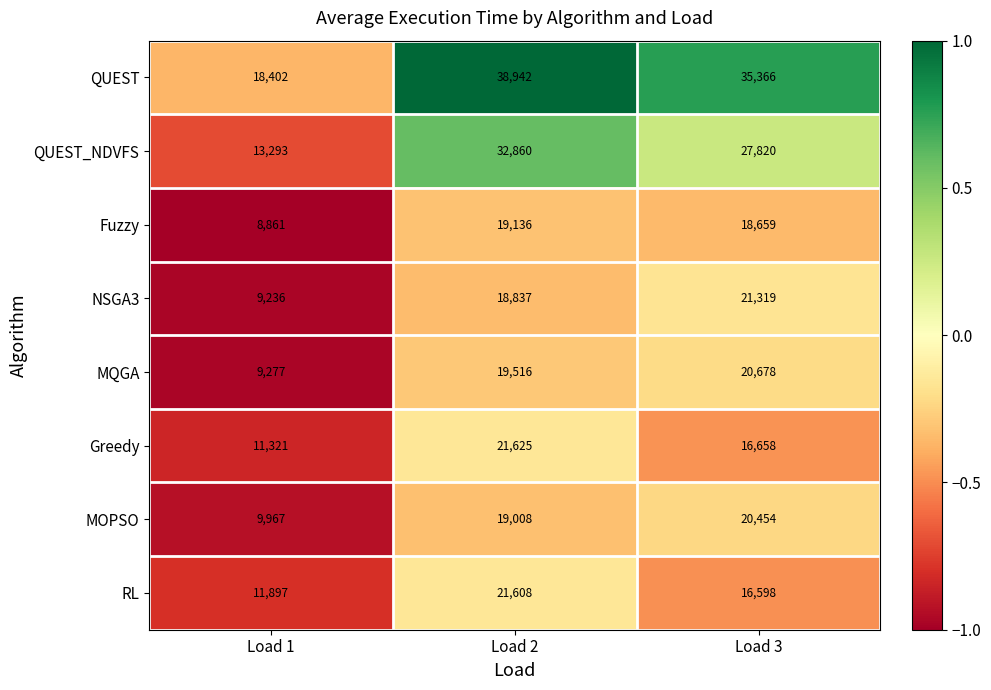

How many series are shown in this chart?

8